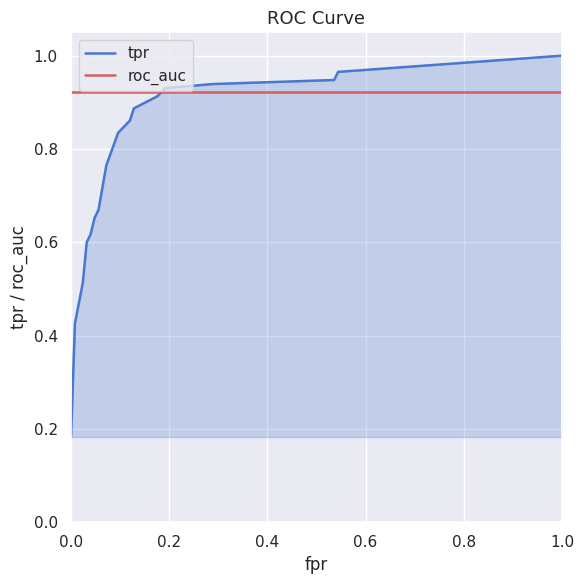

What are all the series names shown in the legend?

tpr, roc_auc